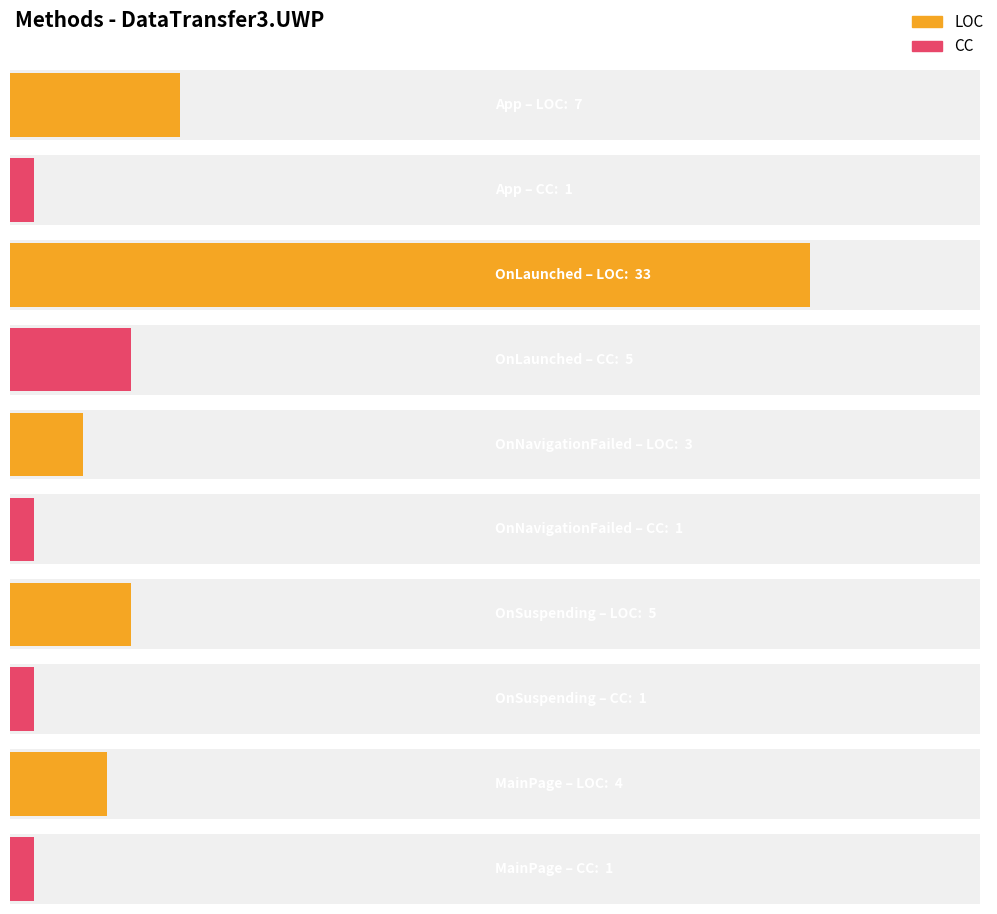

Which series changed the most between 2 and 0?

LOC